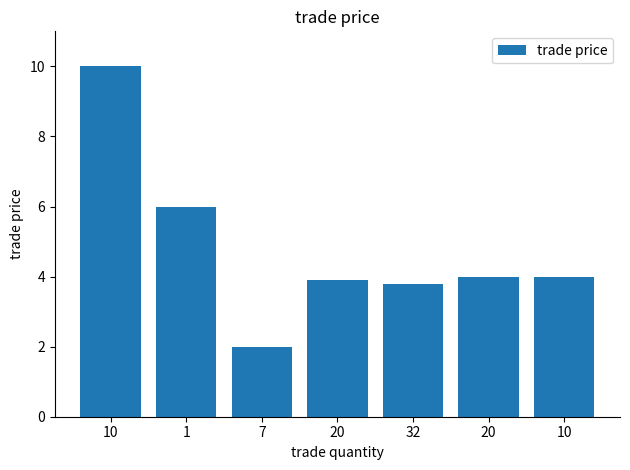

What is the change in value from 10 to 1?

-4.0